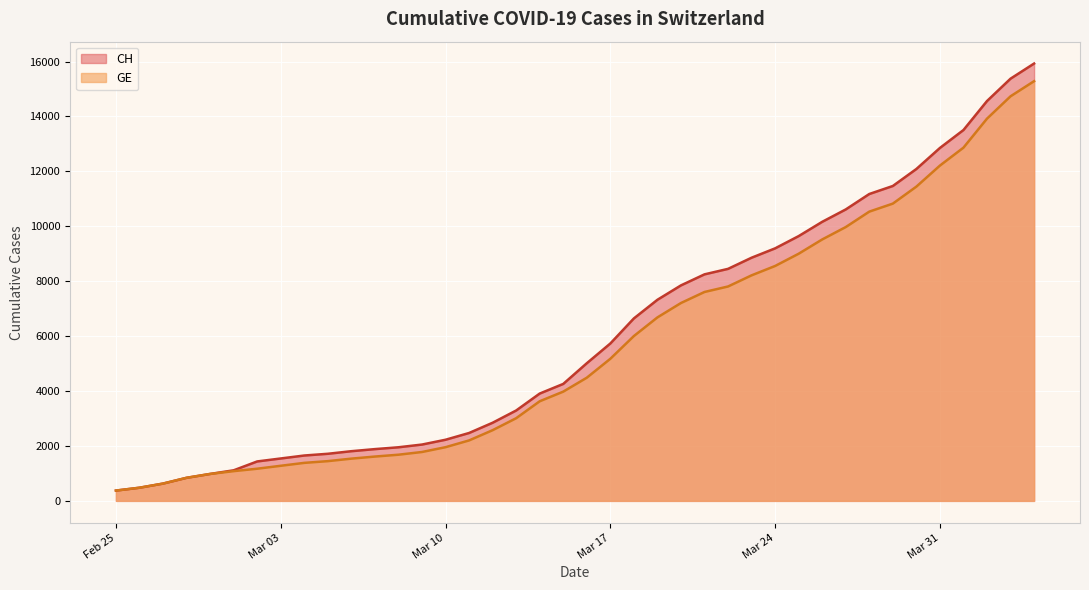

Is it true that CH equals 5798 at 2020-03-22?

False